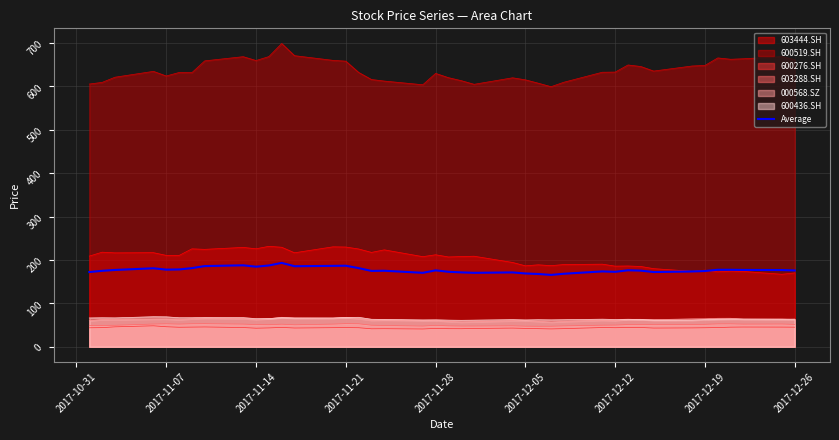

What is the average value?

176.9